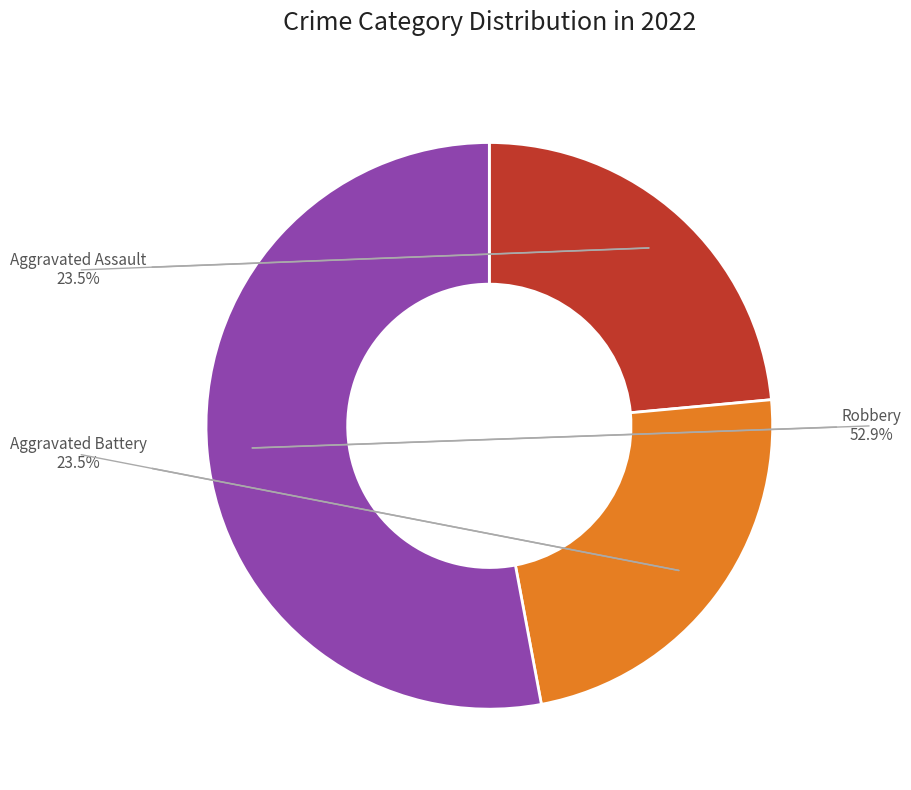

To the nearest percent, what is the average slice percentage?

33%